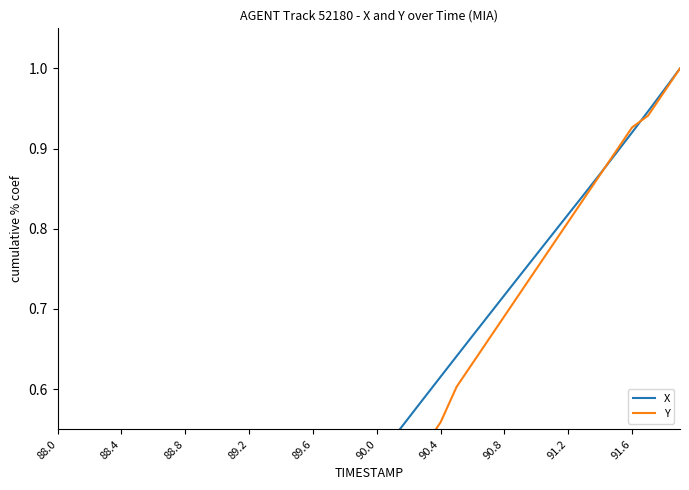

True or false: X has more than 1 points higher than both neighbors.

False